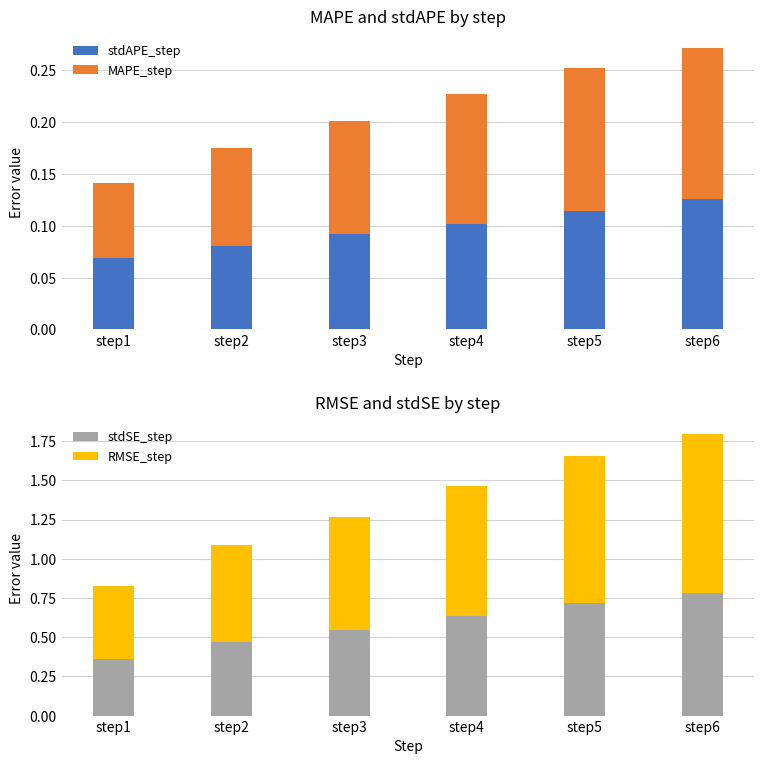

Which series has the largest total across all categories?

RMSE_step